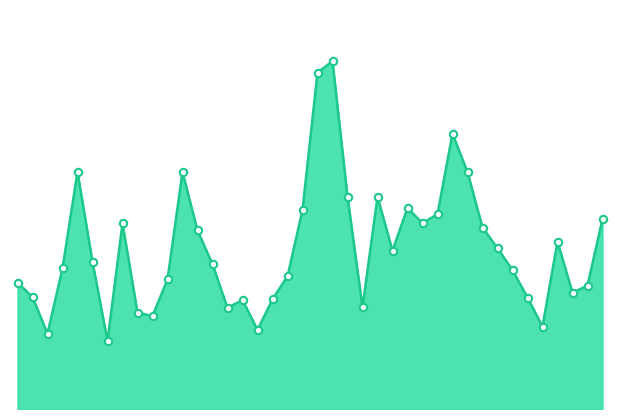

Is this an area chart (filled region under the line)?

Yes